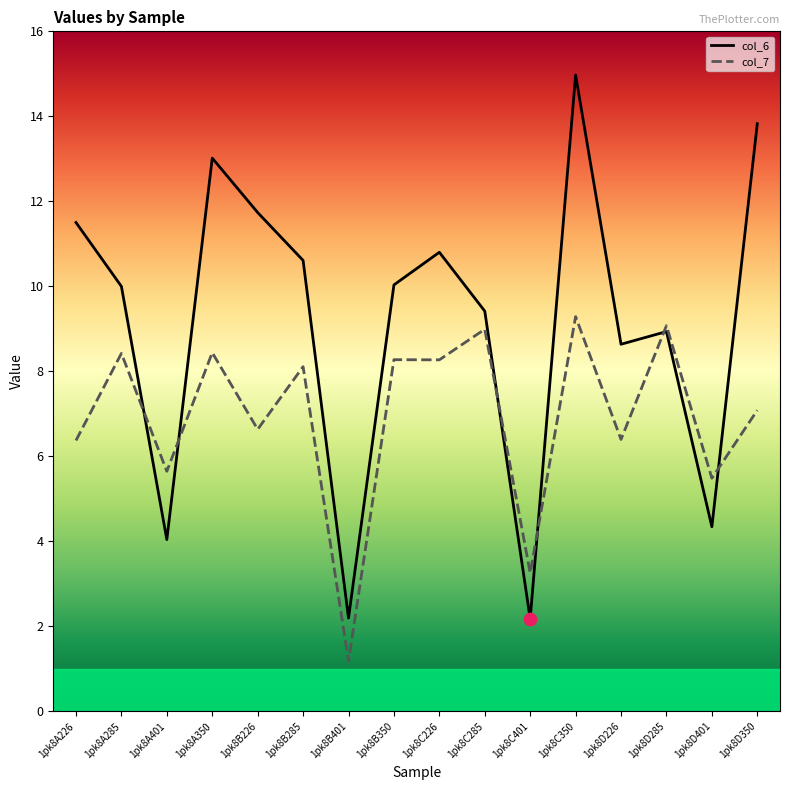

What is the total value across all series at 1pk8A350?

21.5